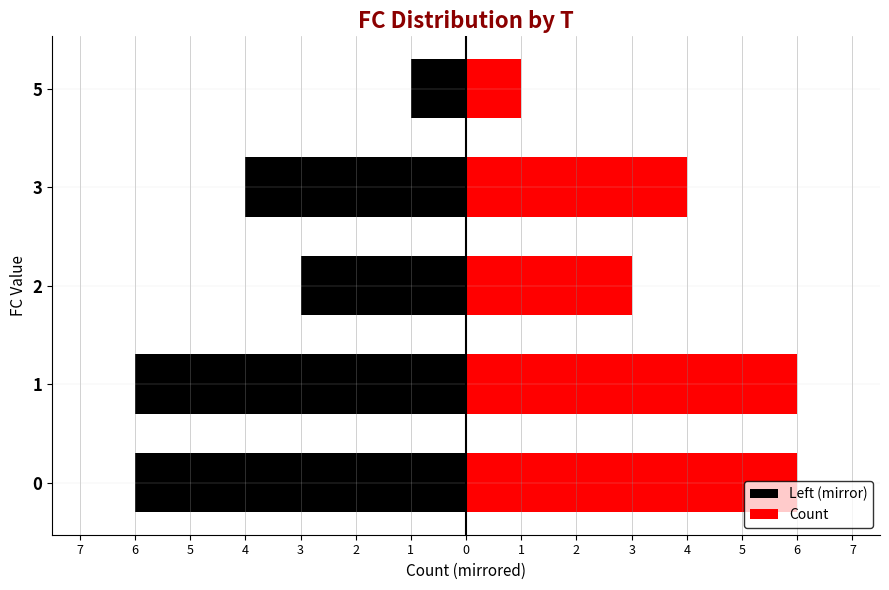

What is the smallest value displayed?

-6